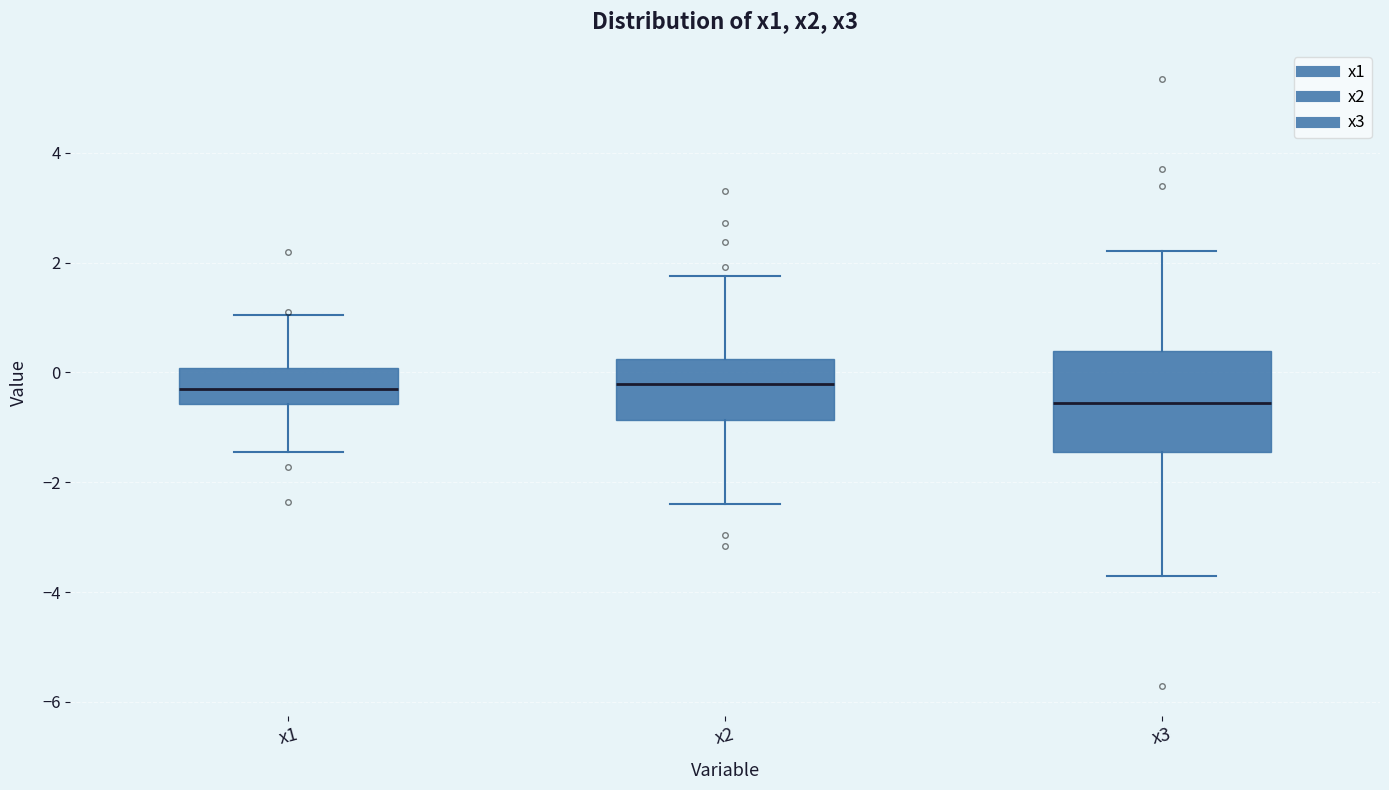

Which box is the tallest, from its lower edge to its upper edge?

x3